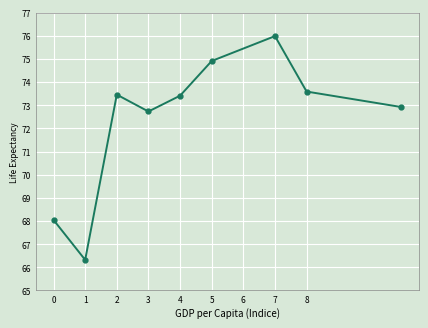

How many points are higher than both their immediate neighbors (excluding endpoints)?

2